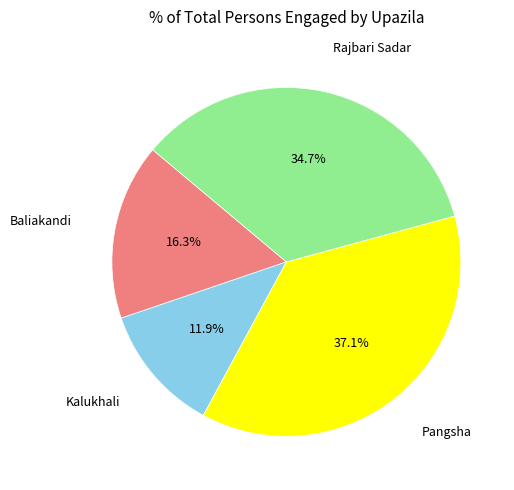

How many segments does this pie chart have?

4